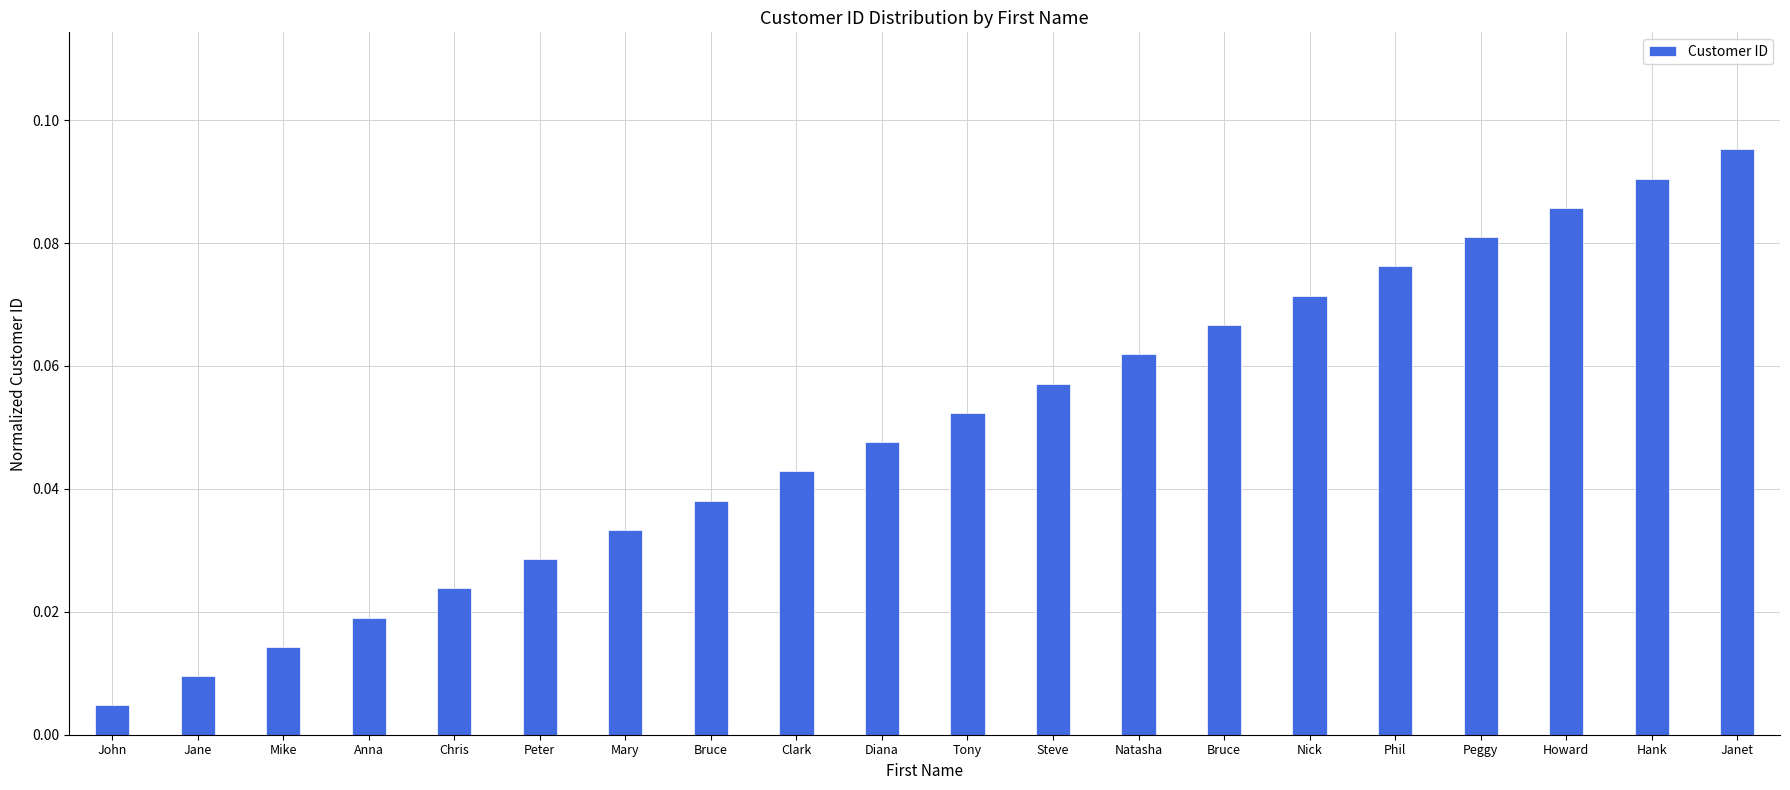

How many bars are there in total?

20